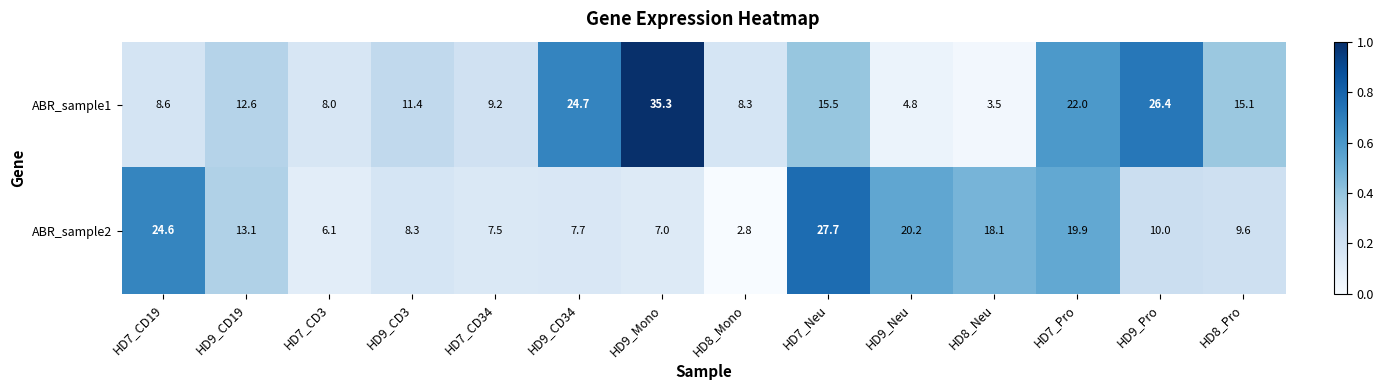

Which series has the widest spread of values?

ABR_sample1